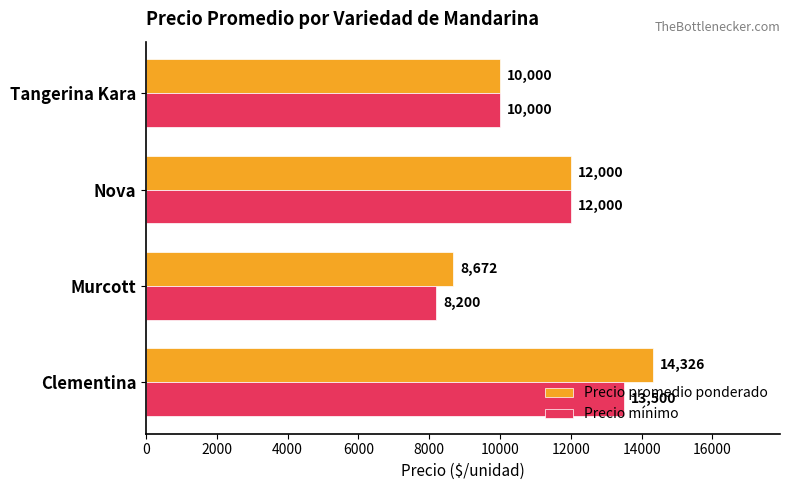

Where is Precio mínimo nearest to the value 10850?

Tangerina Kara